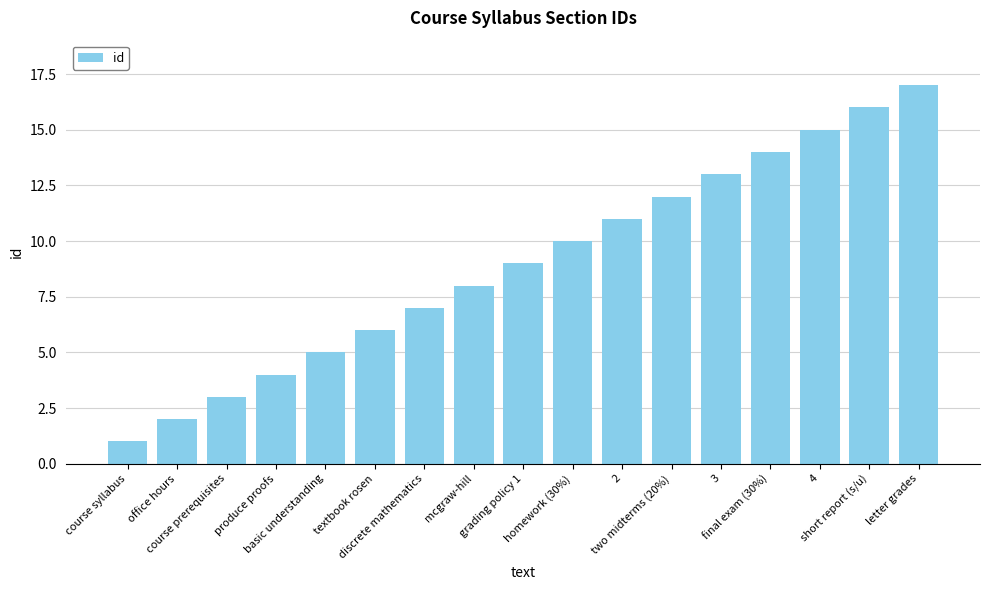

At which category does the chart reach its minimum across all series?

course syllabus